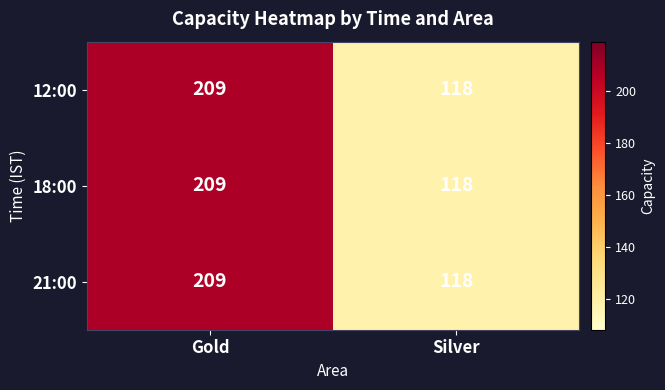

Is it true that 18:00 equals 118 at Silver?

True